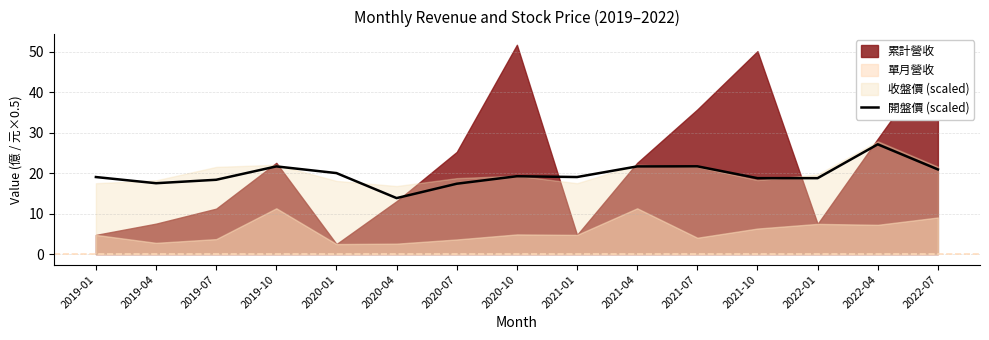

What position from the left is 2019-01?

1